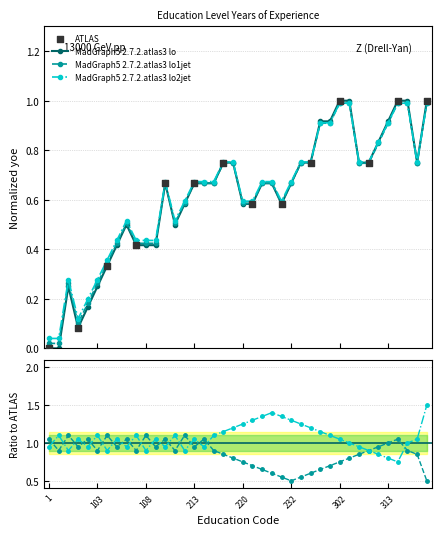

At how many categories does at least one series exceed 1?

34